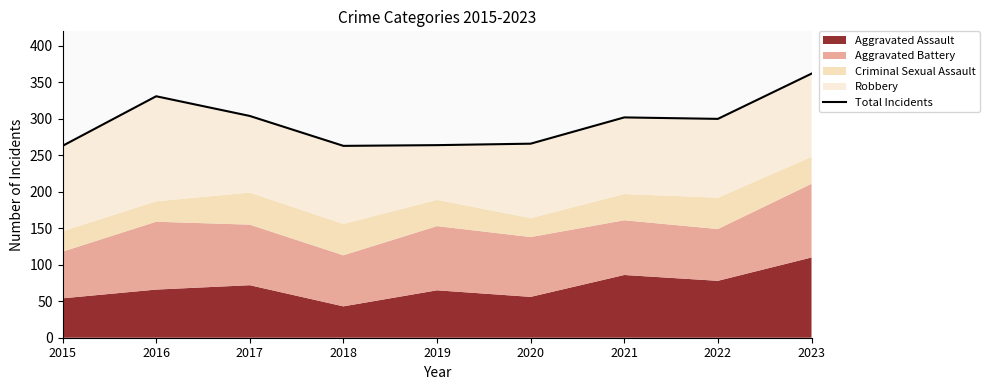

At which category does the data reach its first local valley?

2018